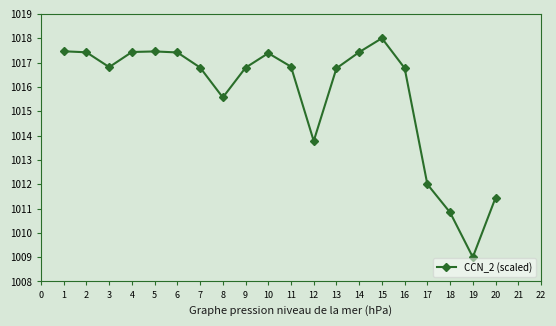

Where is the first local minimum?

3